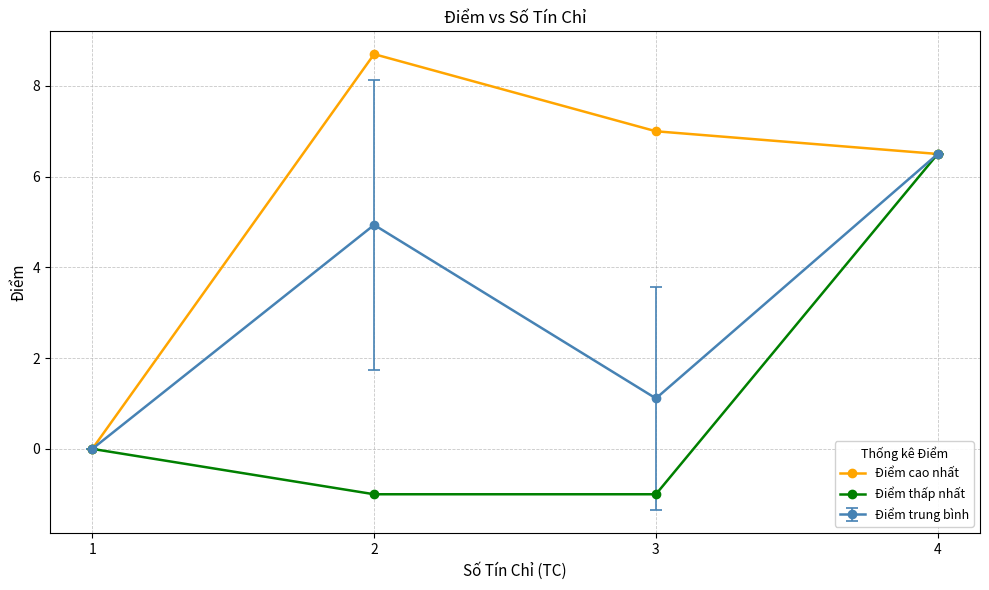

What value does the Điểm trung bình series have at 4?

6.5